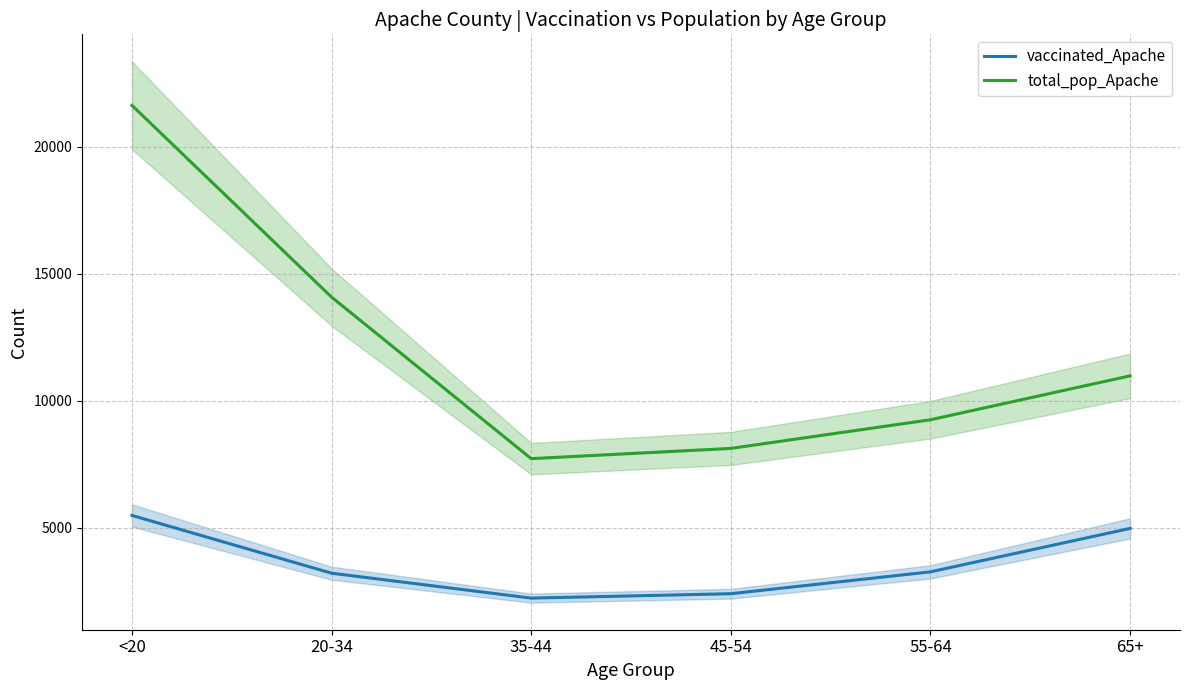

Reading left to right, transcribe all the data shown in this chart.

vaccinated_Apache: <20=5490	20-34=3216	35-44=2235	45-54=2408	55-64=3269	65+=4979
total_pop_Apache: <20=21632	20-34=14083	35-44=7725	45-54=8128	55-64=9256	65+=10984